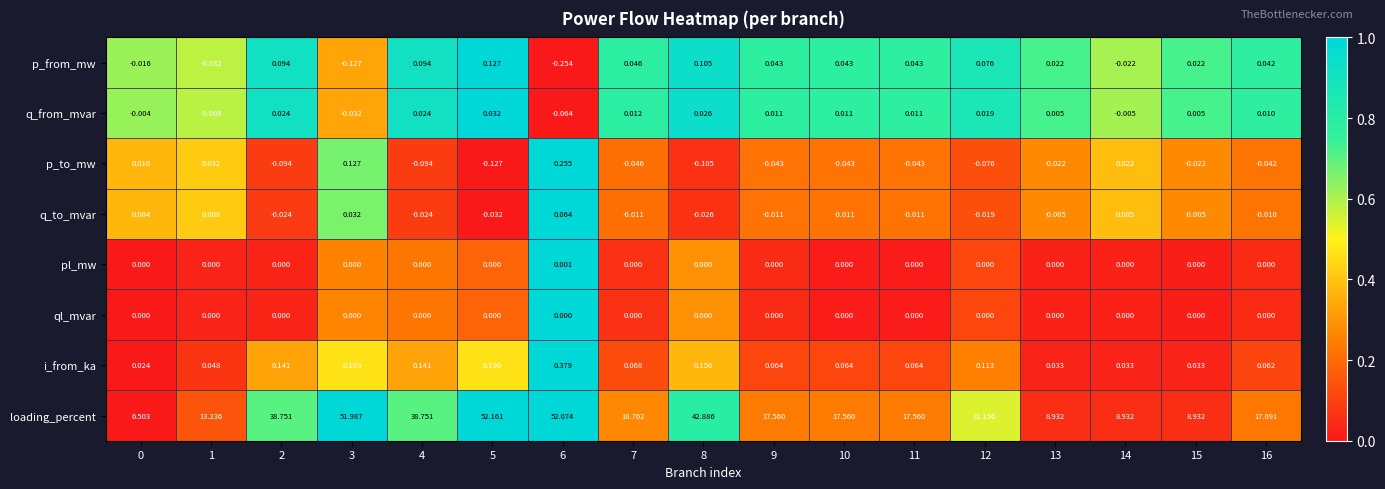

Which series has the largest range (max minus min)?

loading_percent